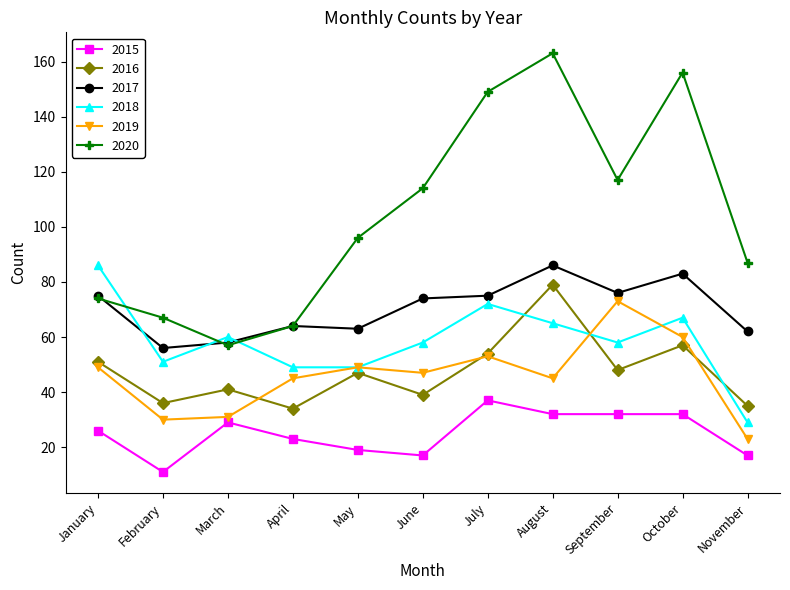

The value of 2016 at August is 104. True or false?

False